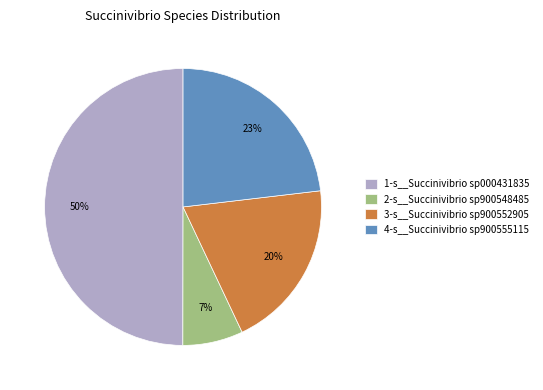

To the nearest percent, what portion does 4-s__Succinivibrio sp900555115 represent?

23%